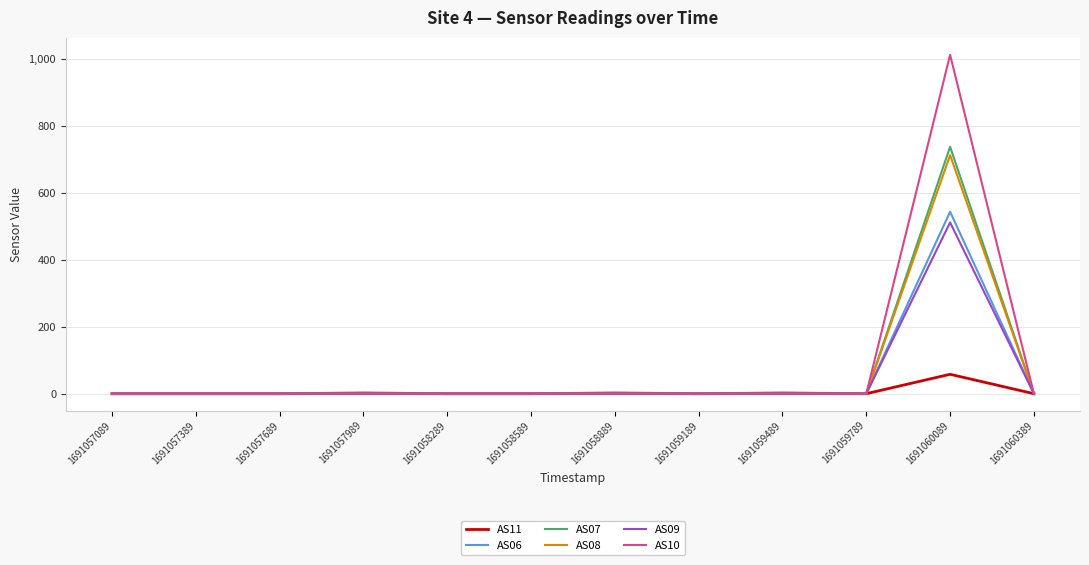

Which series has the largest range (max minus min)?

AS10